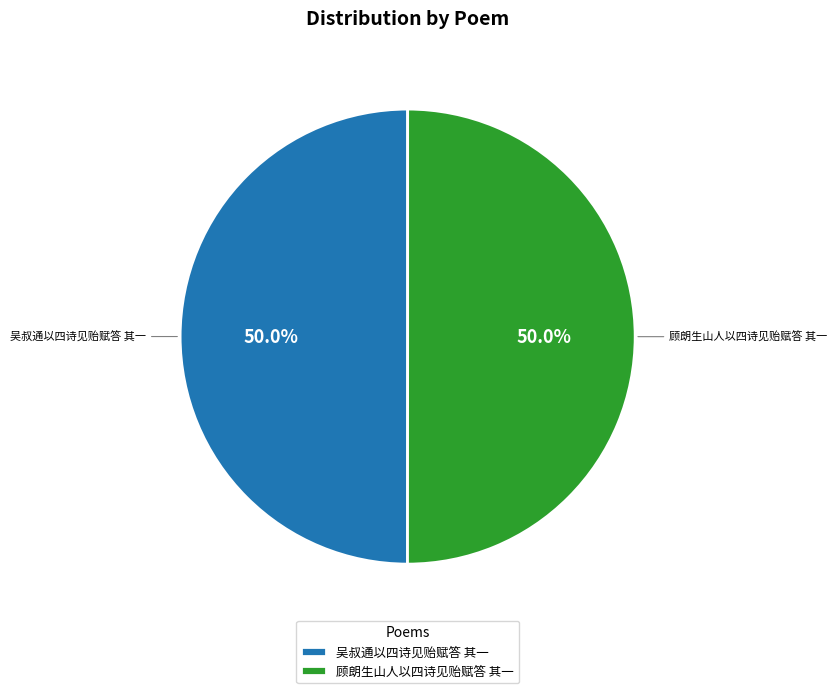

Is it true that 吴叔通以四诗见贻赋答 其一 is 62% of the pie?

False